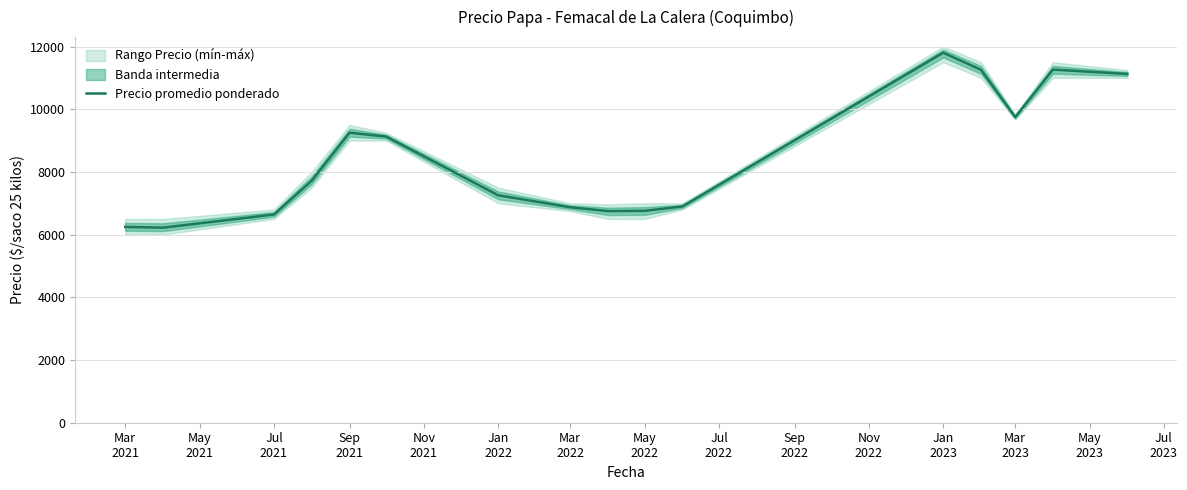

Reading left to right, what are all the values shown in this chart?

6245.5	6222.0	6641.7	7720.2	9251.0	9127.5	7254.0	6872.5	6750.3	6758.0	6899.0	11802.0	11257.0	9746.7	11265.0	11124.2